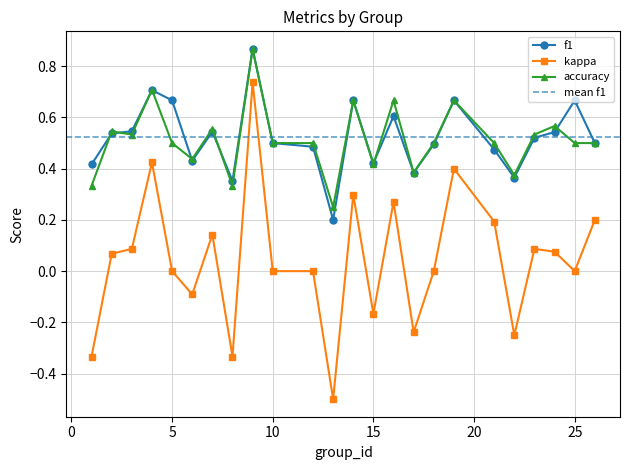

True or false: accuracy and kappa intersect in this chart.

False